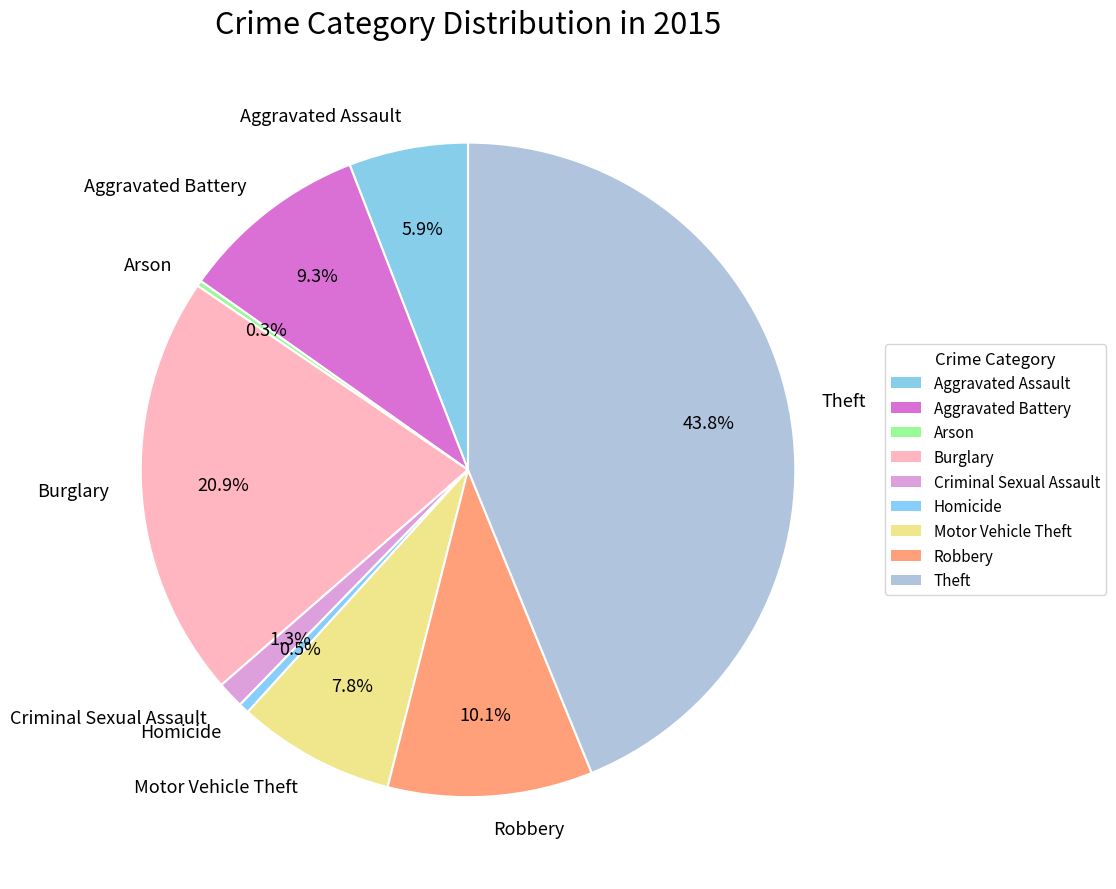

Which slice is the largest?

Theft